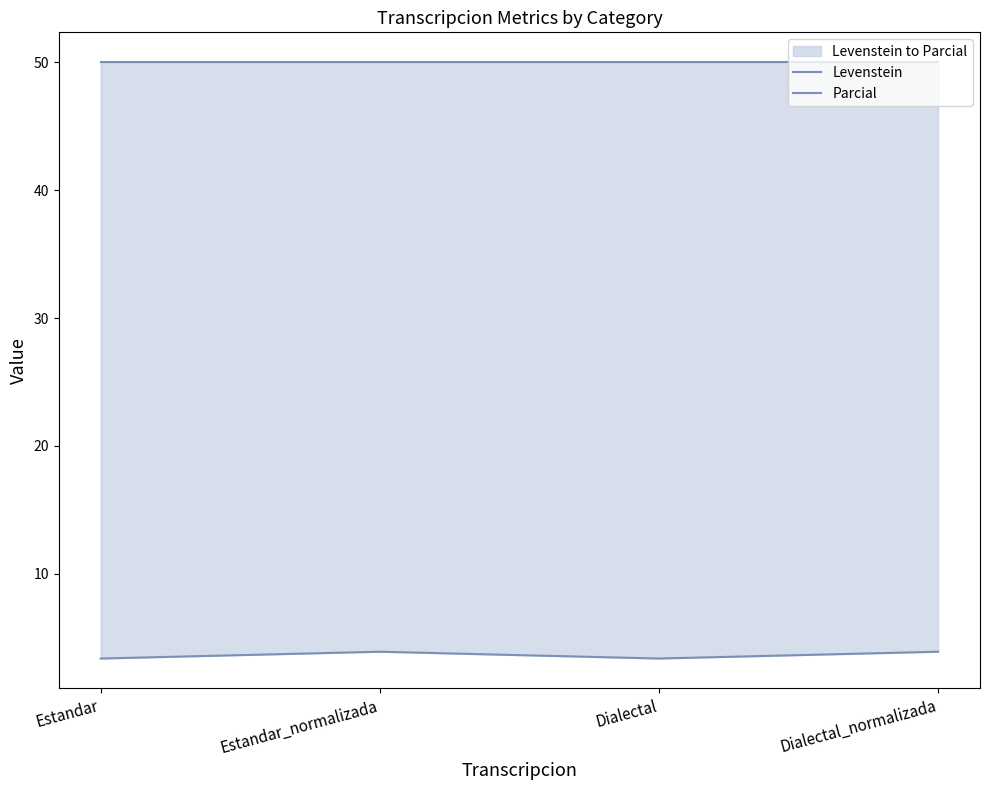

What is the smallest value displayed?

3.4